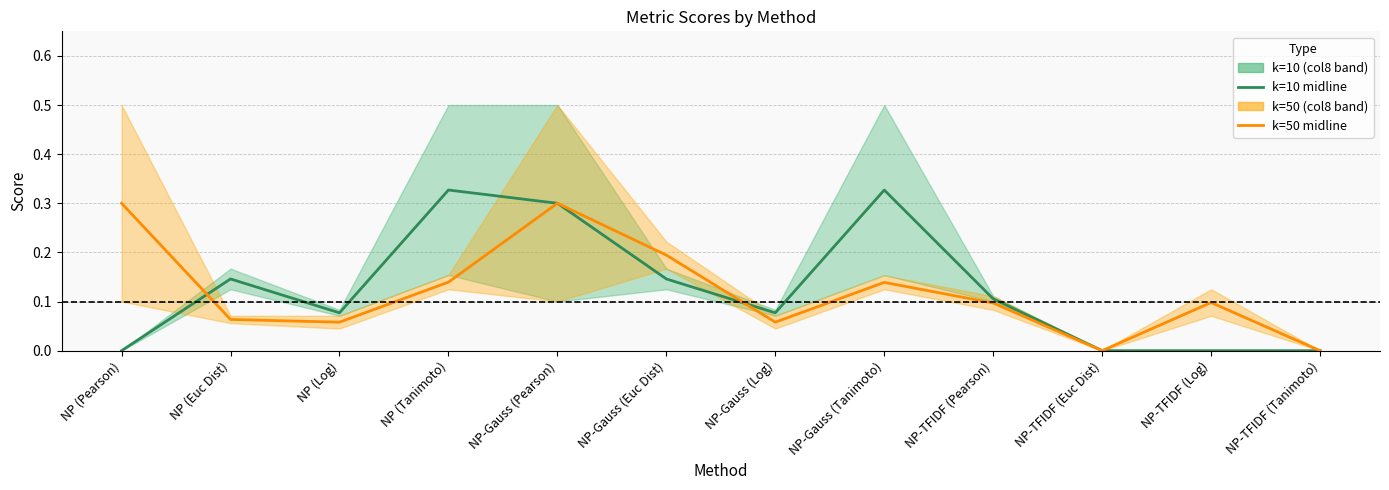

What is the sum of the k=10 col9 values at NP (Pearson) and NP-Gauss (Tanimoto)?

0.3